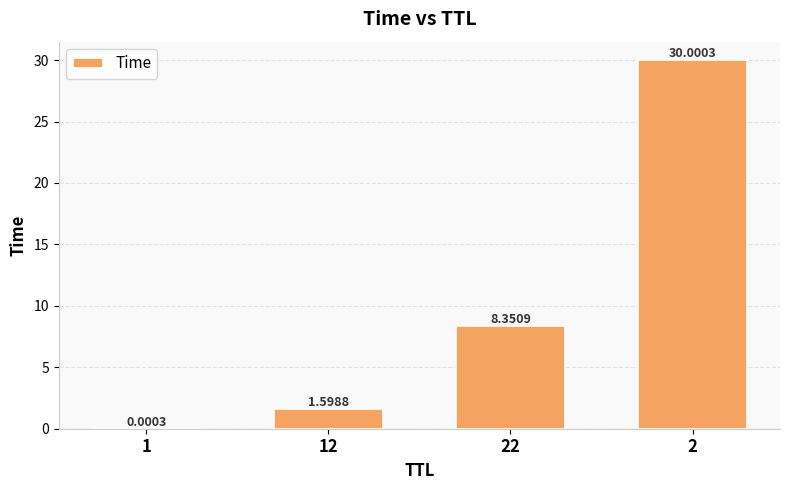

What is the sum of all values?

40.0